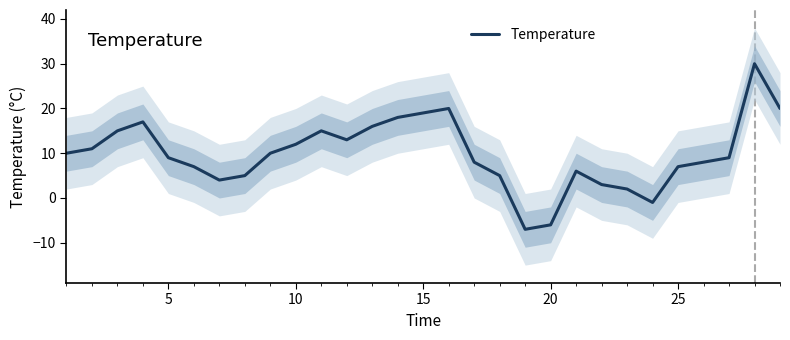

What is the highest value of the Temperature series?

30